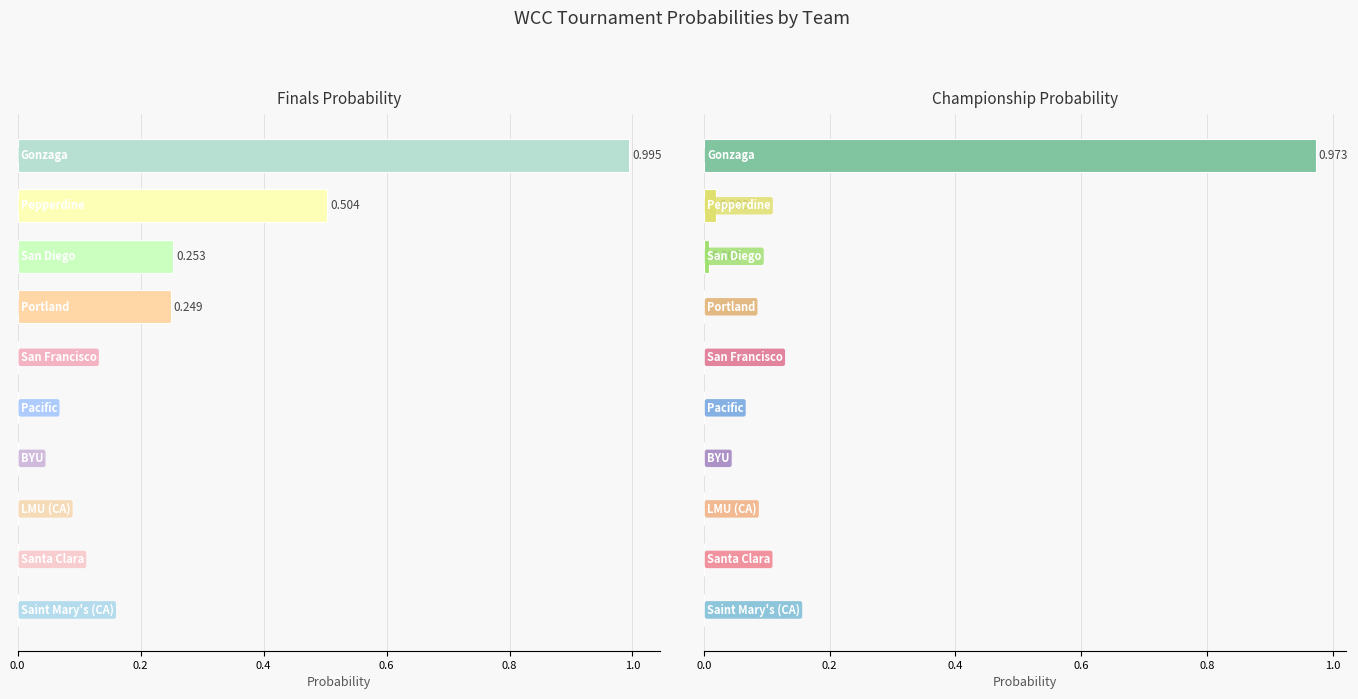

How many positive values does the Championship Probability series have?

3